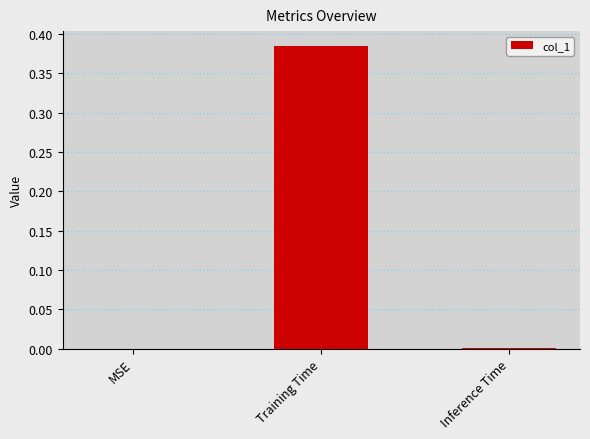

The value at Inference Time is 0.0. True or false?

True